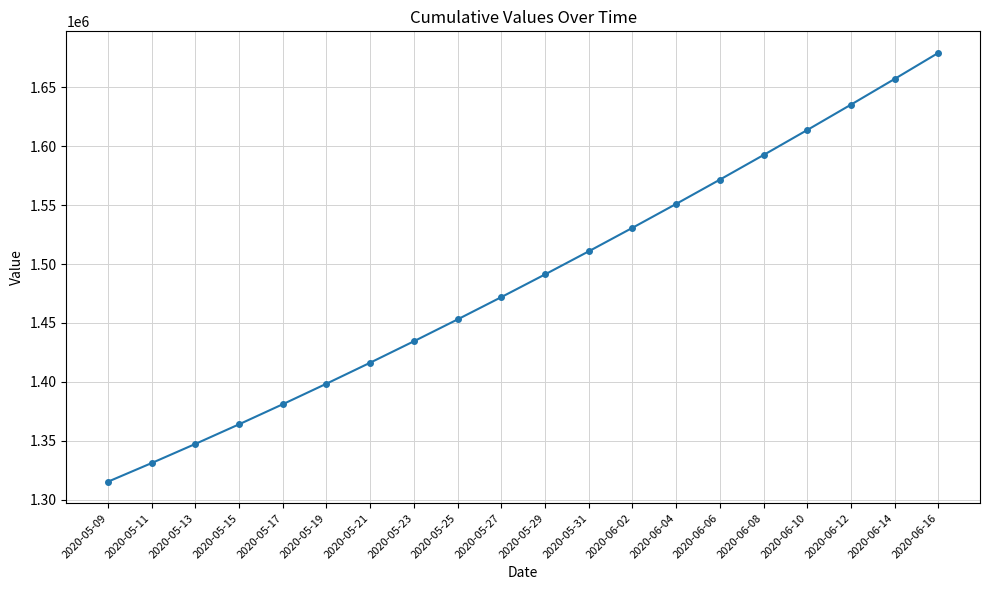

Count the number of categories in the chart.

20